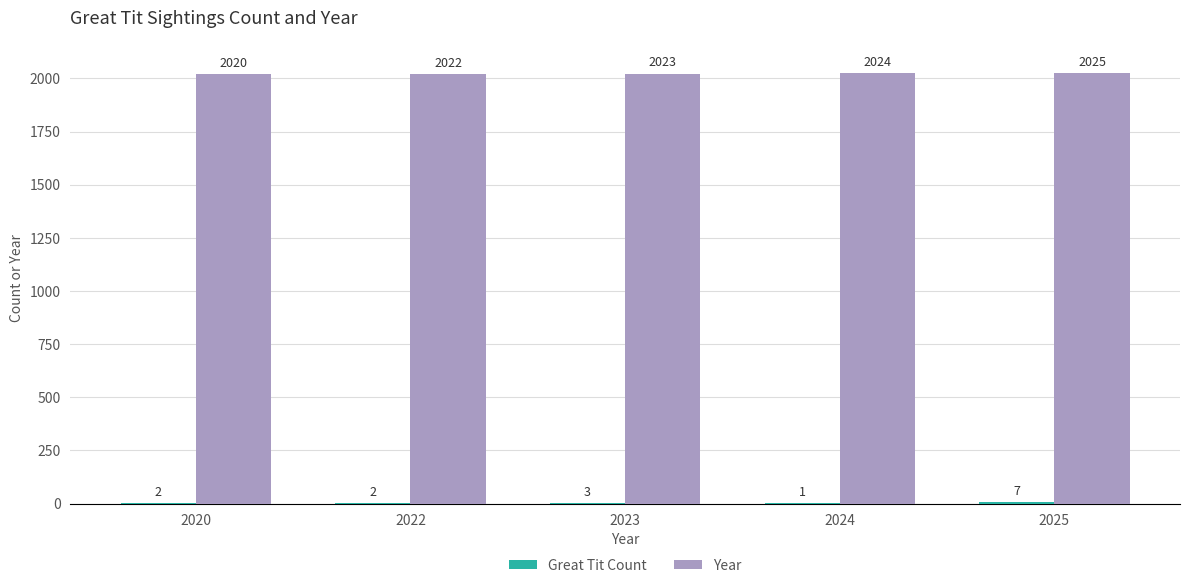

The value of Year at 2020 is 2020. True or false?

True